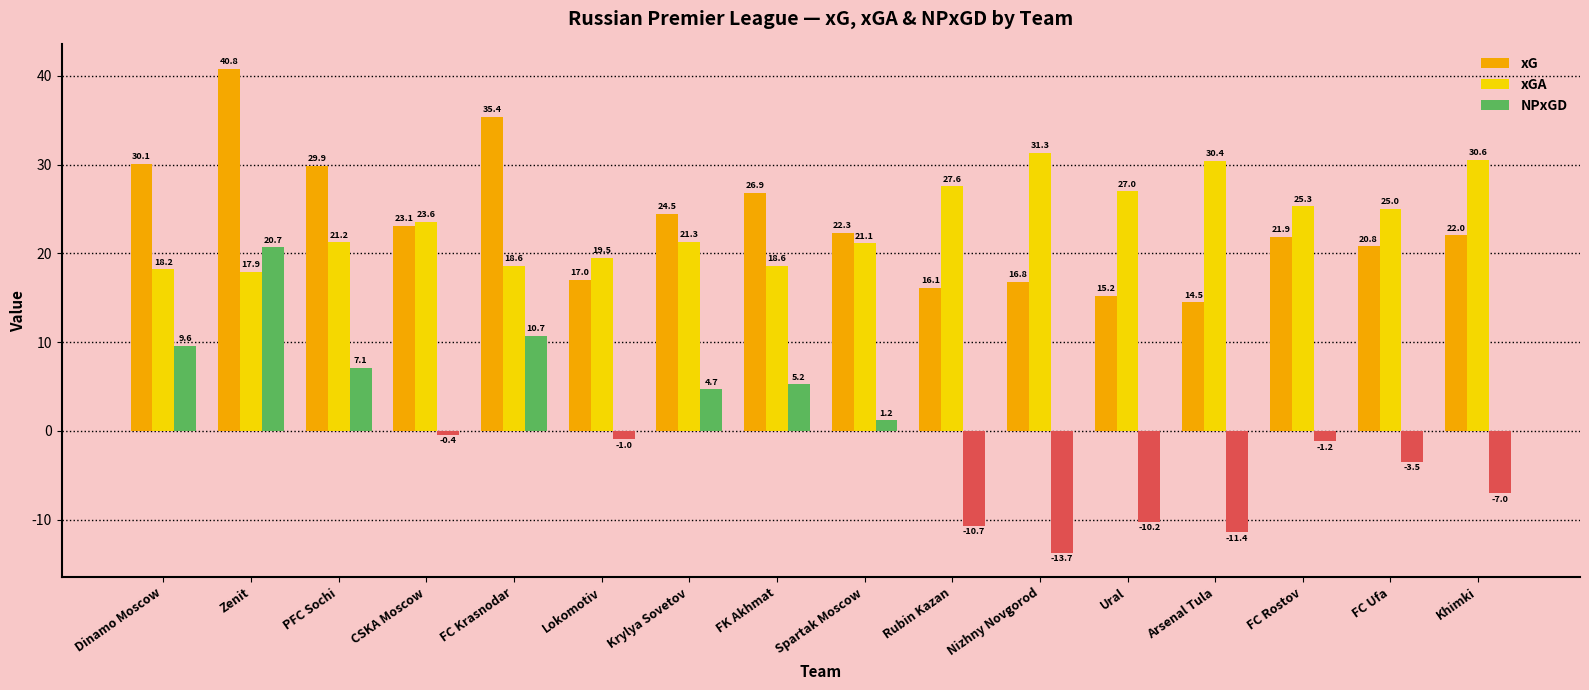

How many values in the NPxGD series exceed 0?

7